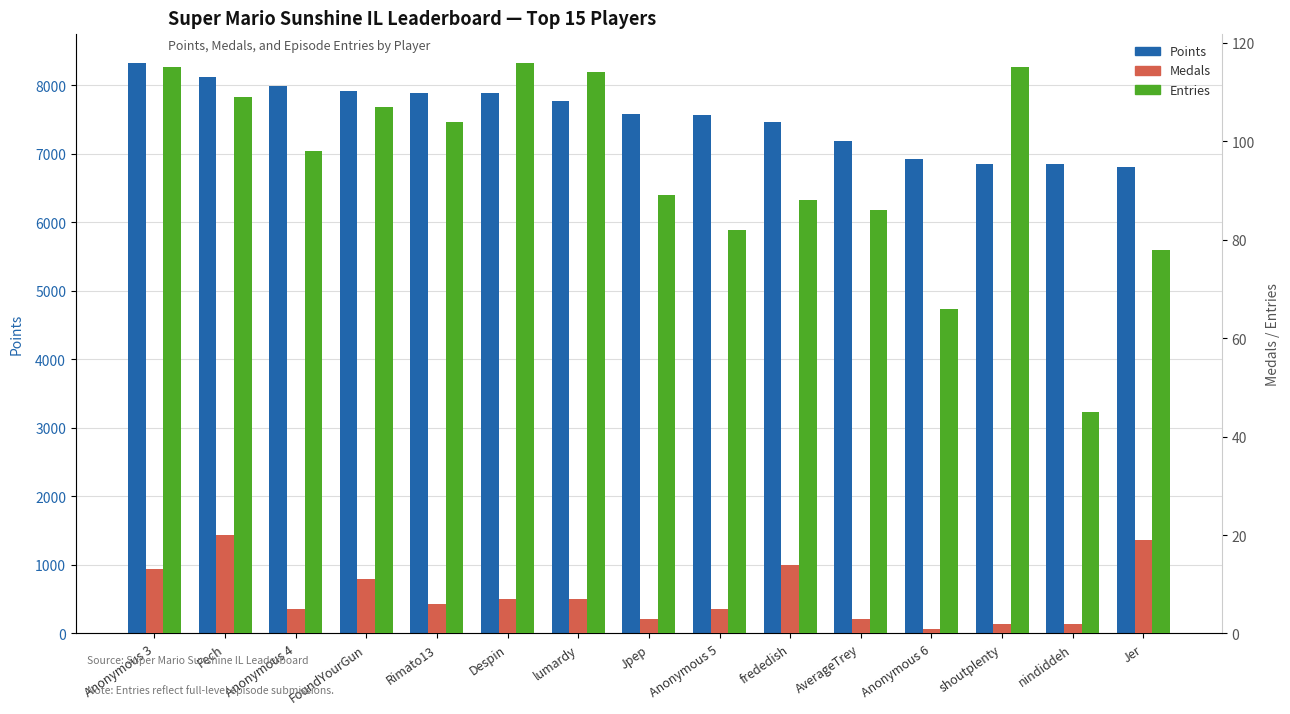

How many data points in Entries are above 98?

7